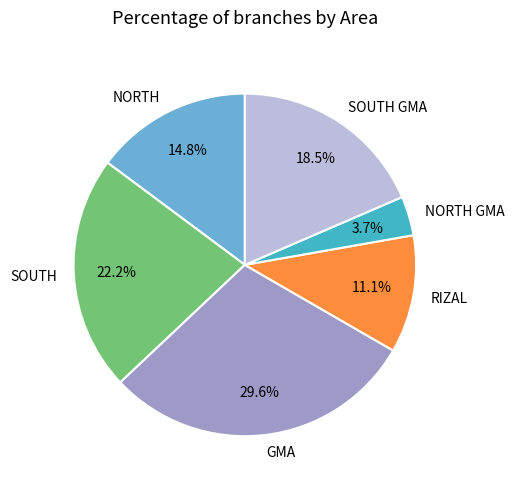

Which slice is the largest?

GMA